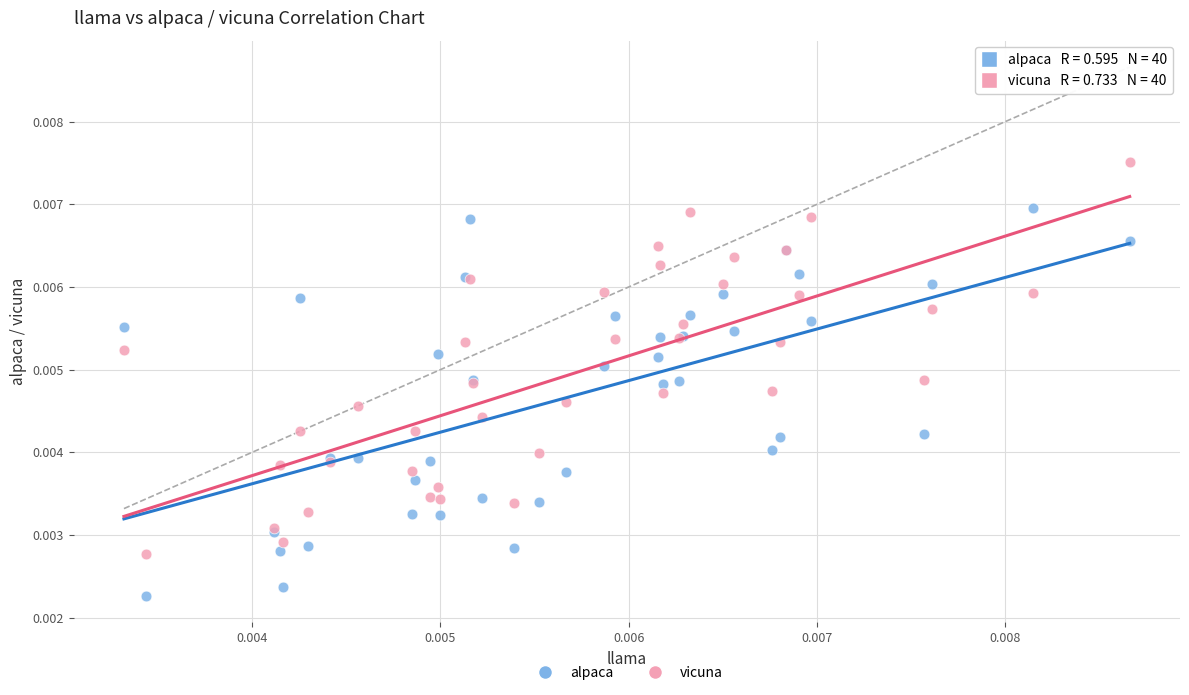

Which series reaches the maximum Y coordinate?

vicuna